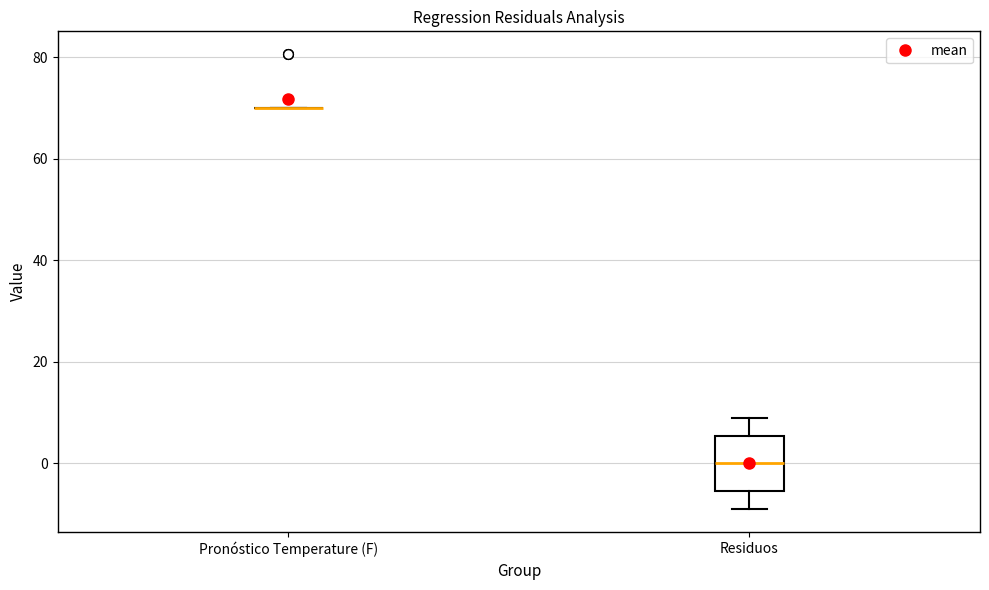

Comparing the boxes themselves (not the whiskers), which one is the tallest?

Residuos